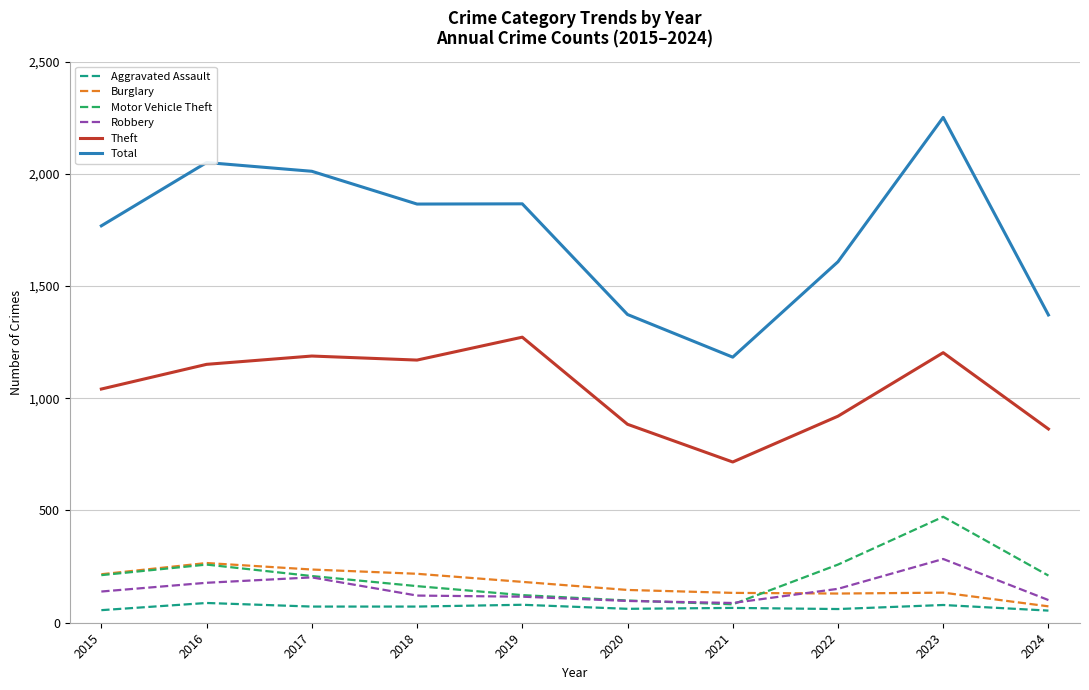

What is the spread (max minus min) of values at 2017?

1939